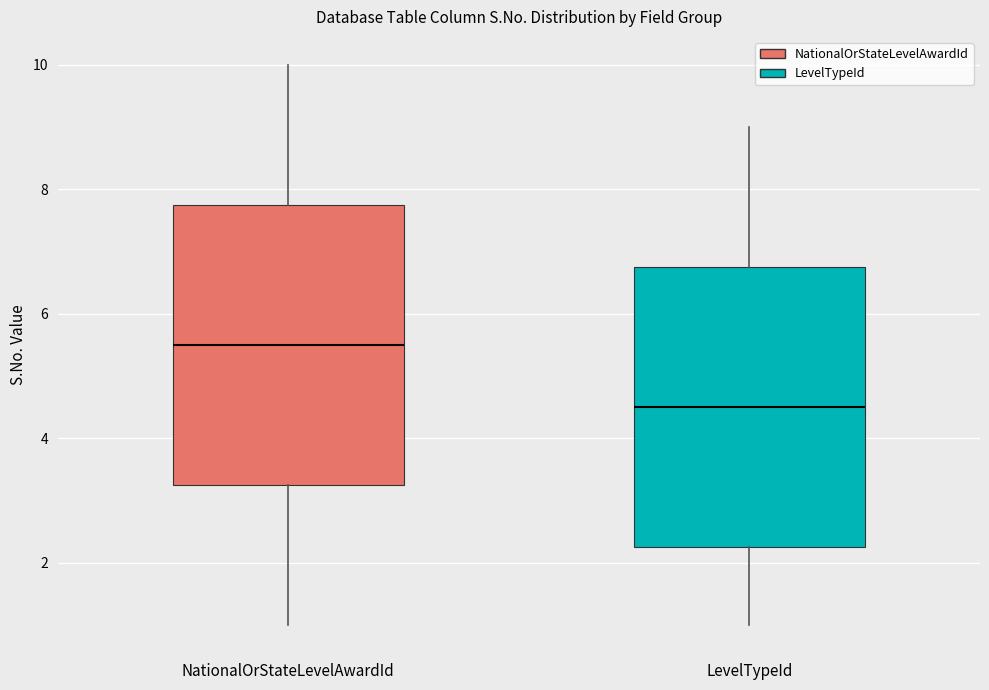

Reading left to right, transcribe this box plot: for each box, give where its median line is, the range the box spans, and where its two whiskers end, as read against the y-axis. The values are not printed on the chart, so give them approximately, as read against the axis.

NationalOrStateLevelAwardId: median 5.6, box 3.2 to 7.8, whiskers 1.0 to 10.0
LevelTypeId: median 4.6, box 2.2 to 6.8, whiskers 1.0 to 9.0